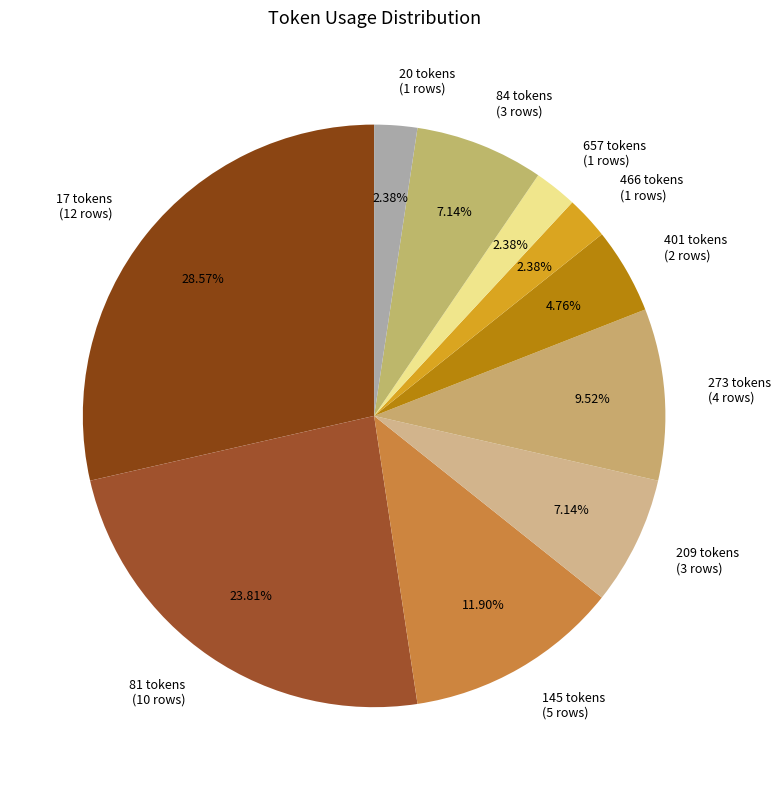

Which has a higher value, 145 tokens (5 rows) or 401 tokens (2 rows)?

145 tokens (5 rows)